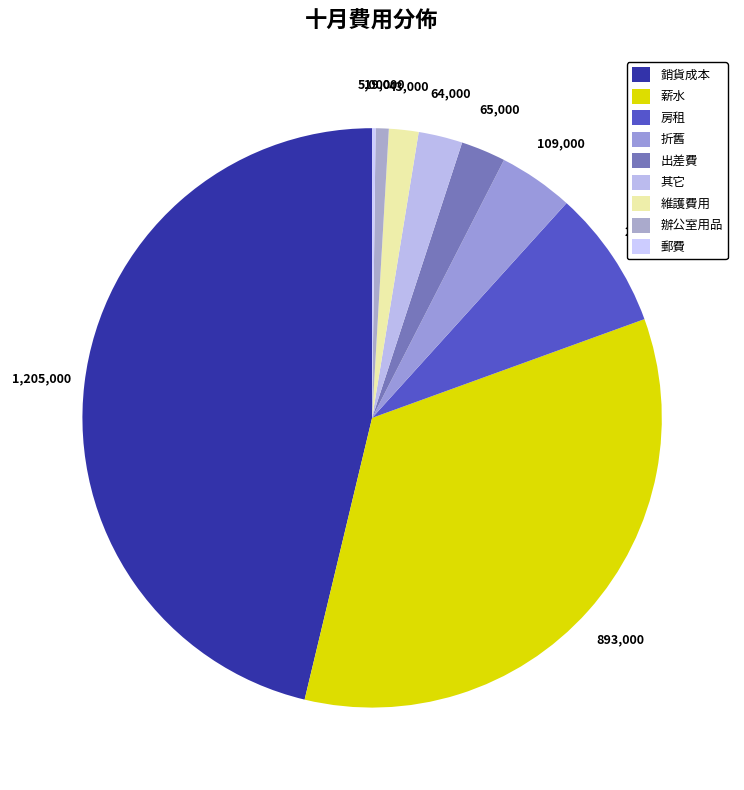

True or false: 郵費 accounts for 5% of the total.

False